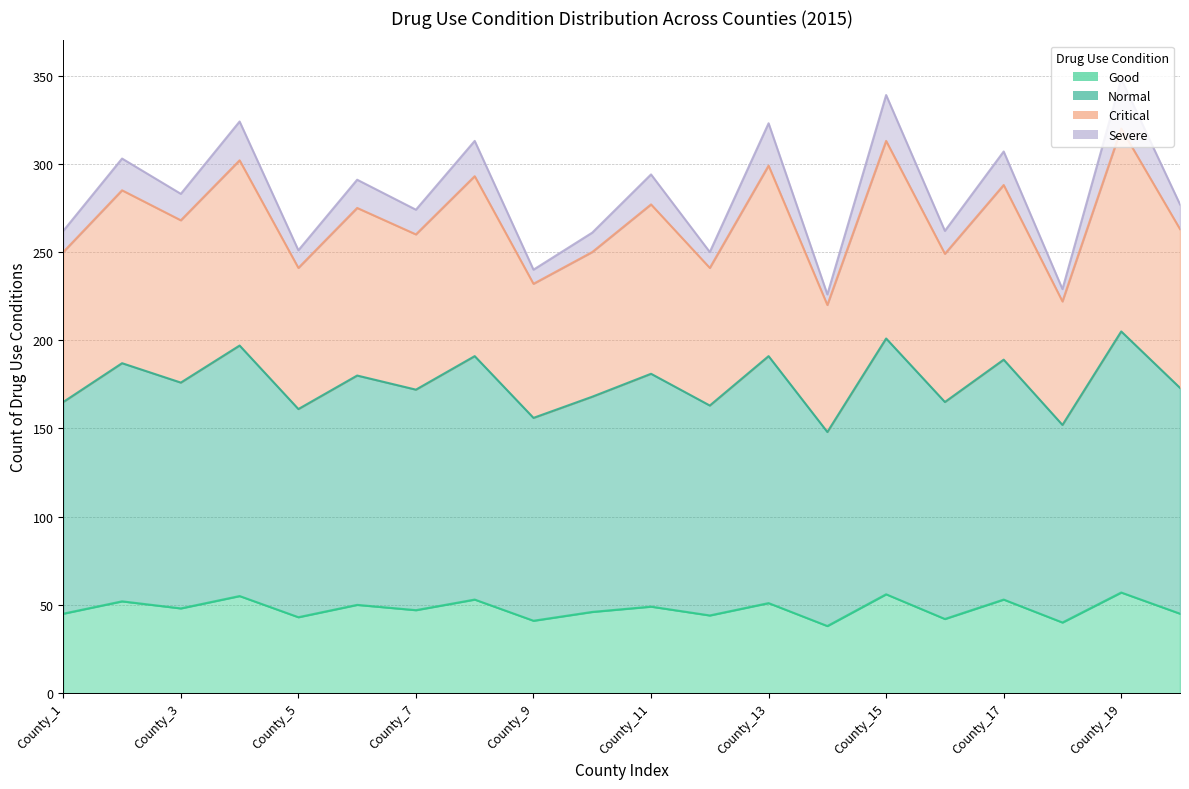

True or false: Critical and Normal intersect in this chart.

False